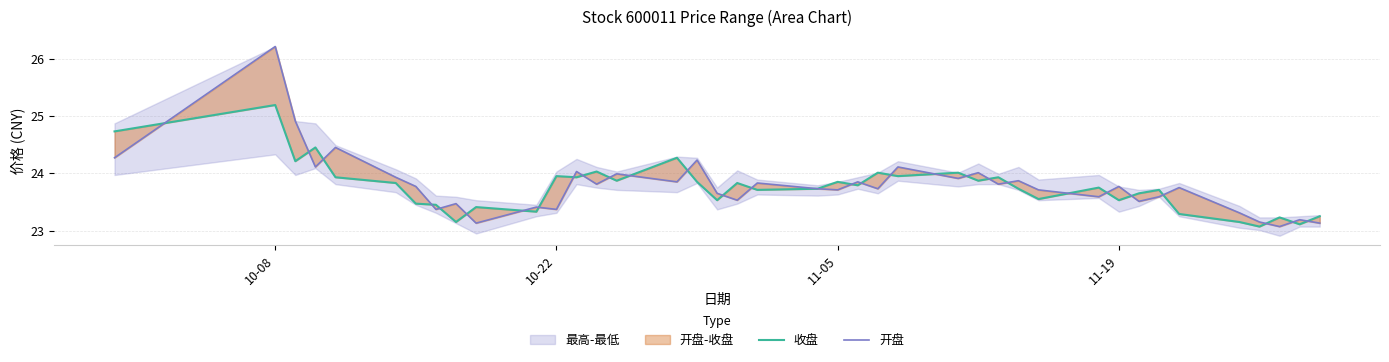

In 开盘, how many points are lower than both neighbors (excluding endpoints)?

14